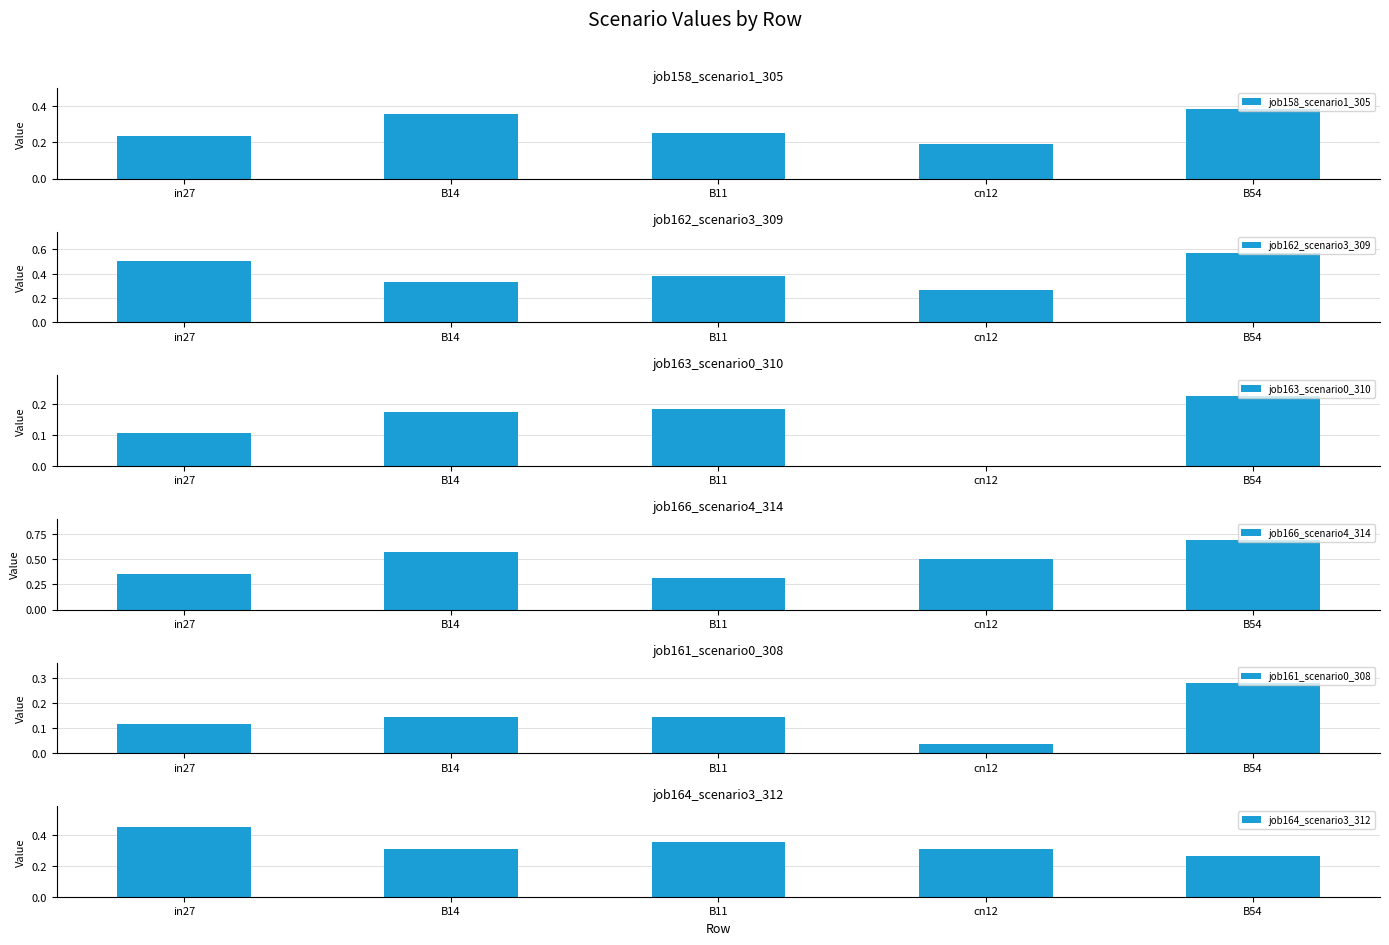

How many bars are there in total?

30